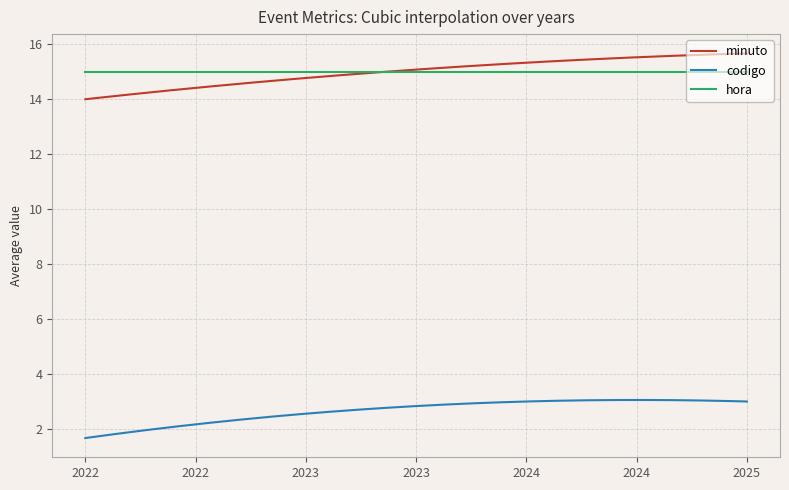

List the series in order of their peak value, highest first.

minuto, hora, codigo